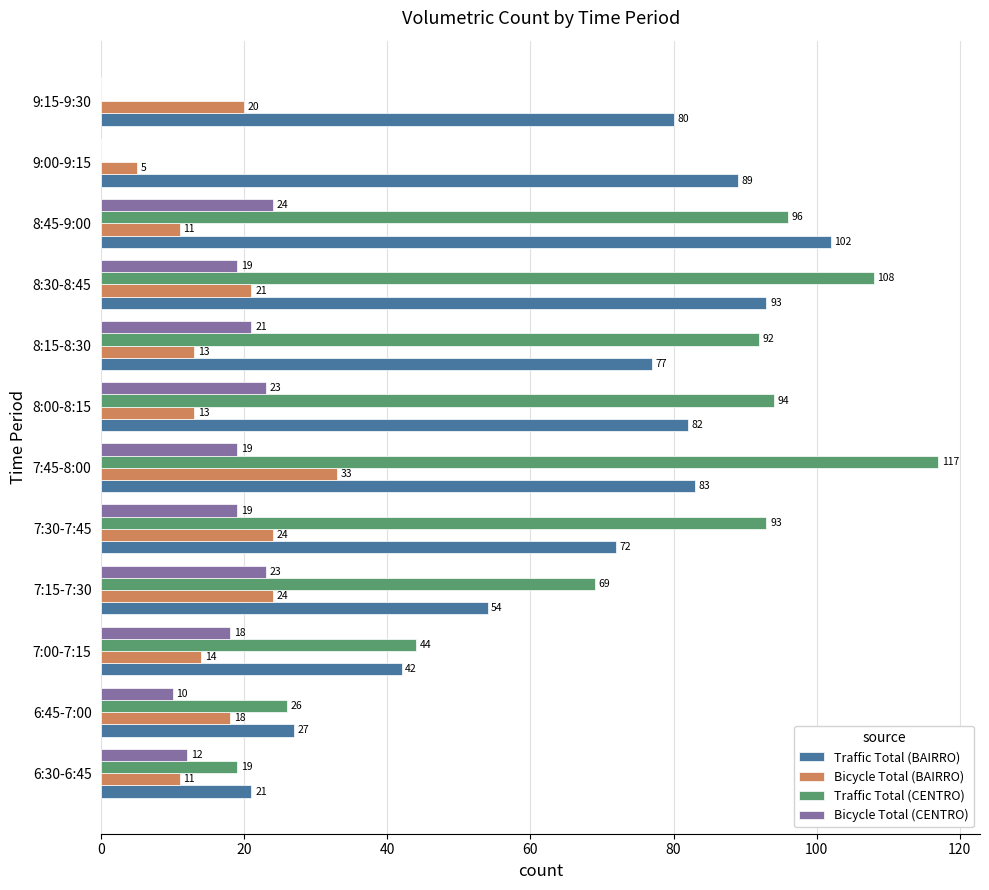

The Traffic Total (CENTRO) series shows 79 at 9:15-9:30. True or false?

False